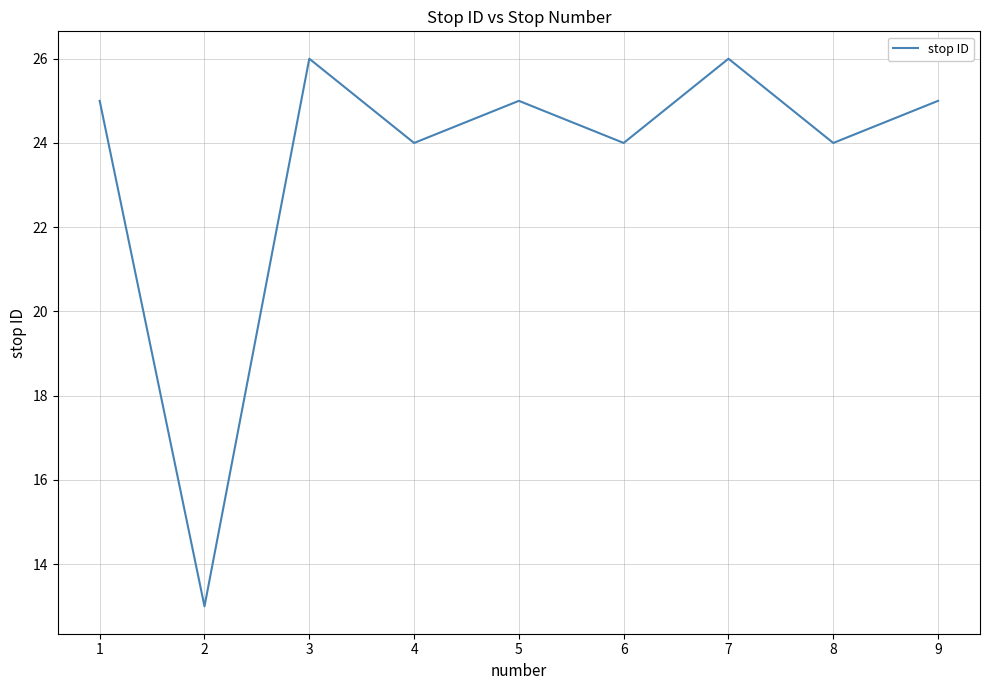

What is the minimum value shown in the chart?

13